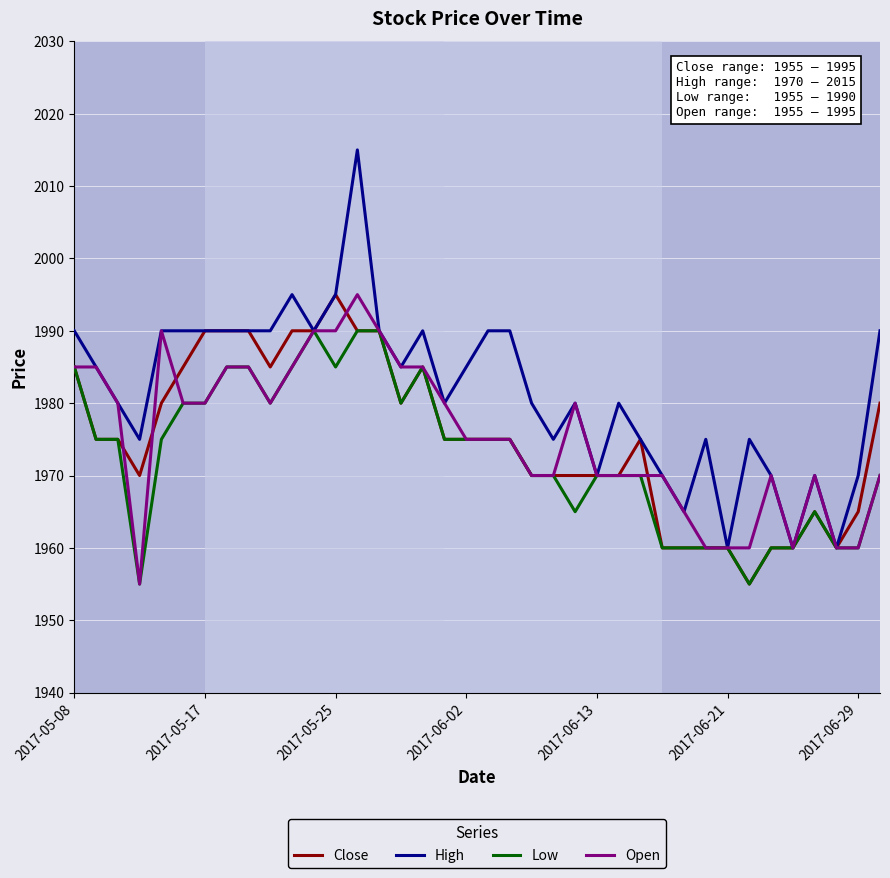

What is the maximum value for Open?

1995